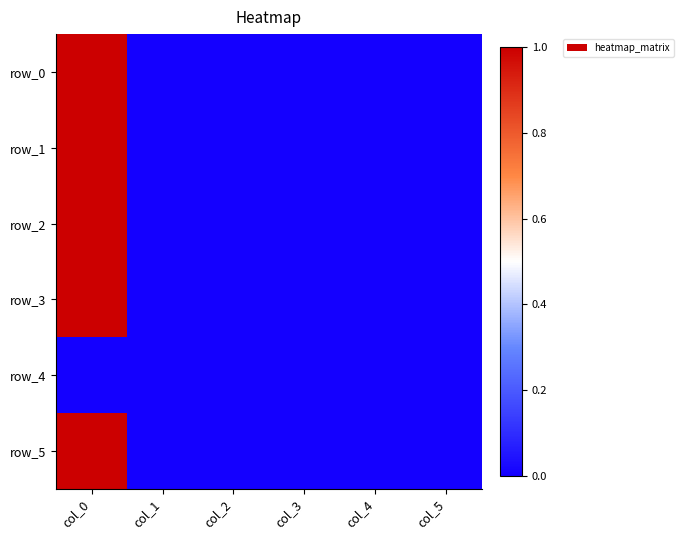

Between col_1 and col_5, which is larger?

col_5